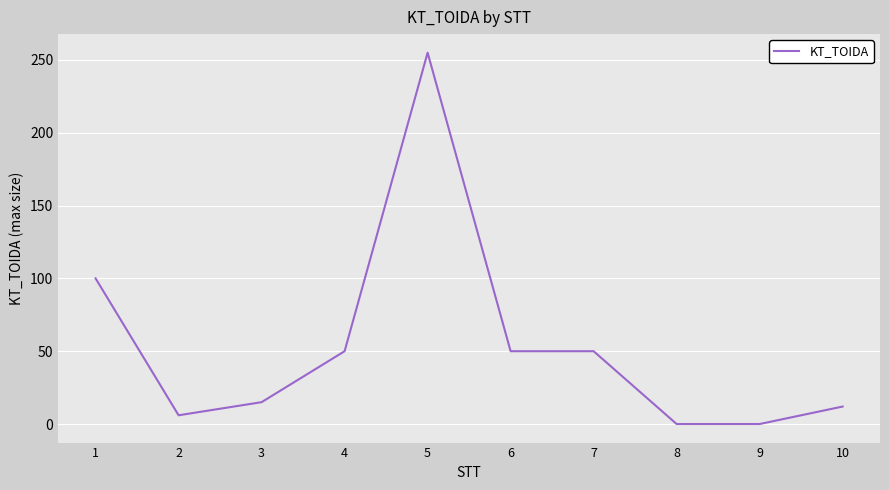

What is the difference between the maximum and minimum values?

255